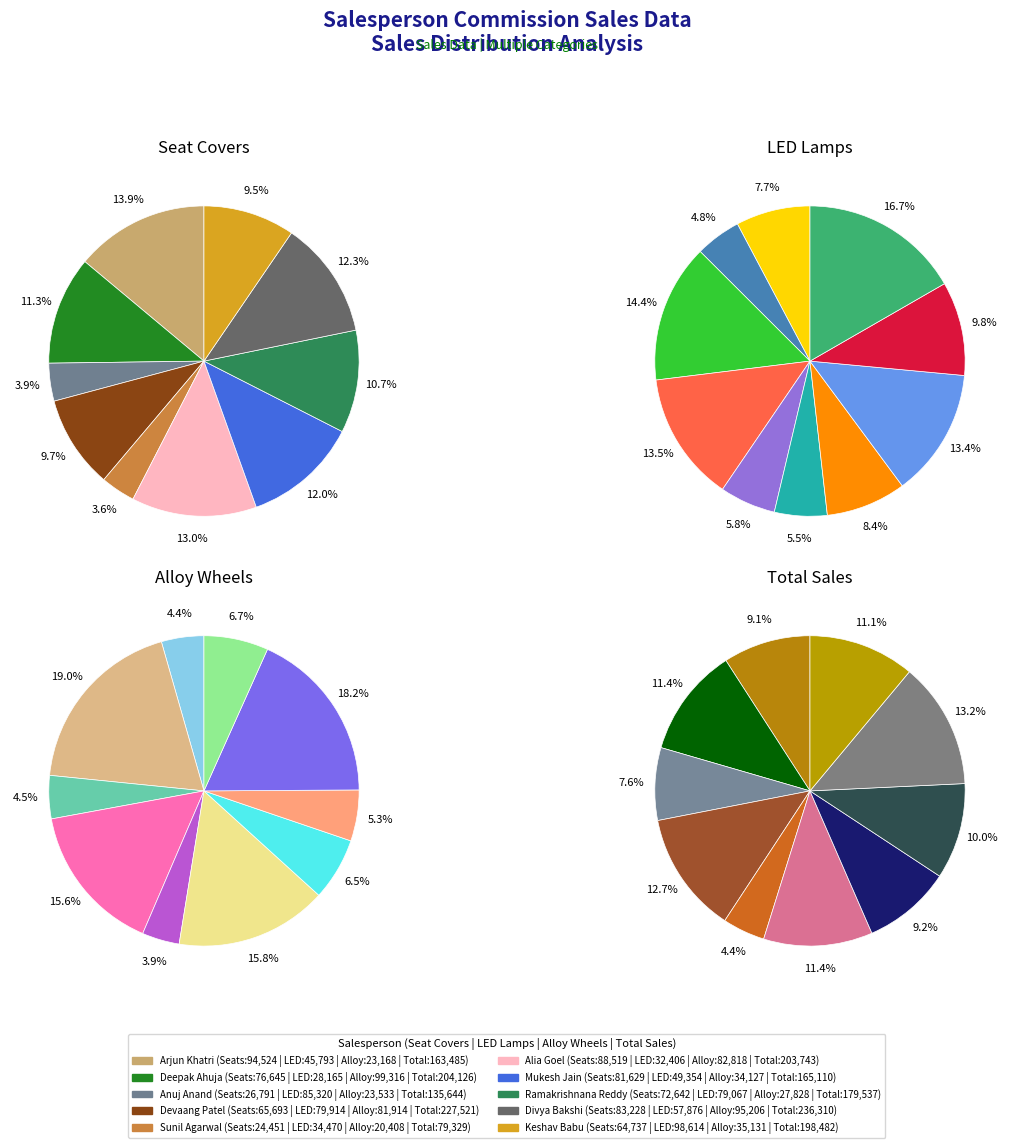

True or false: 8 accounts for 12% of the total.

True